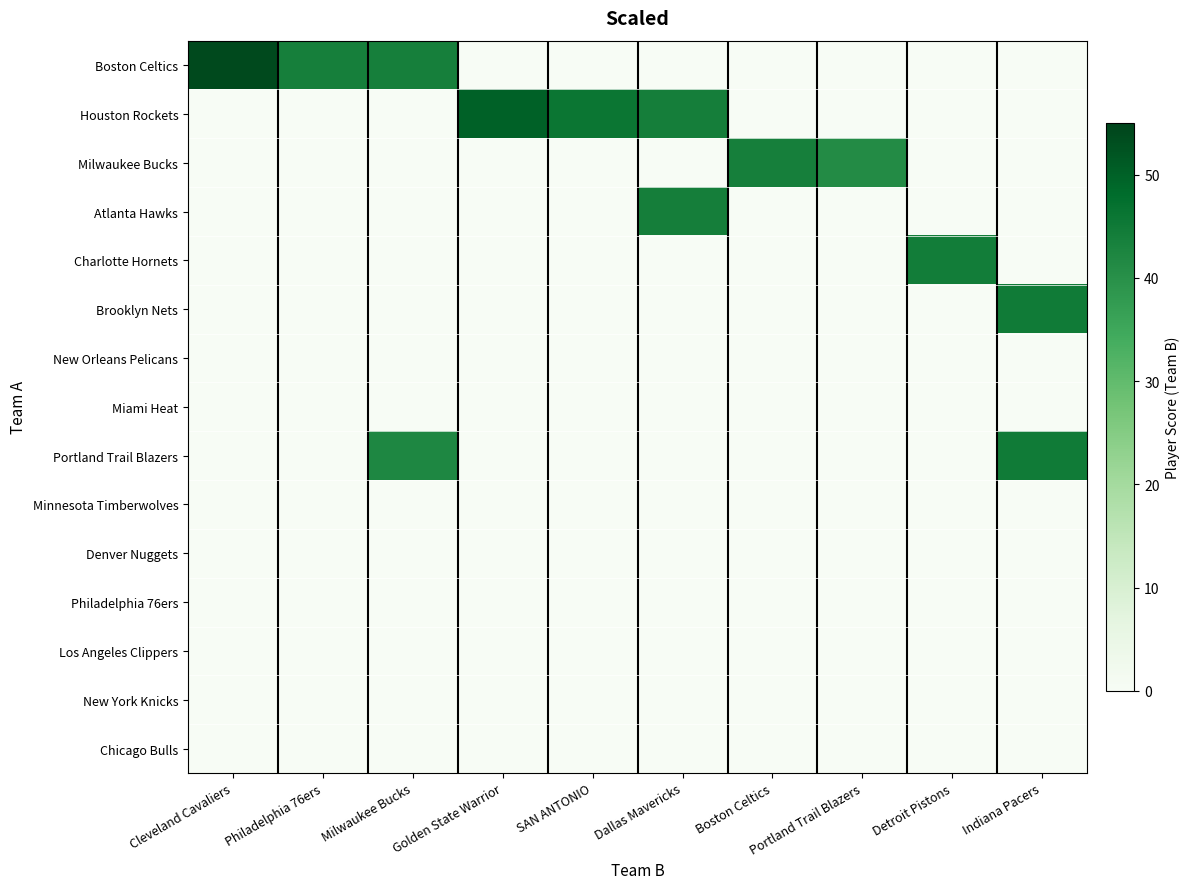

At which category is the sum across all series the highest?

Indiana Pacers